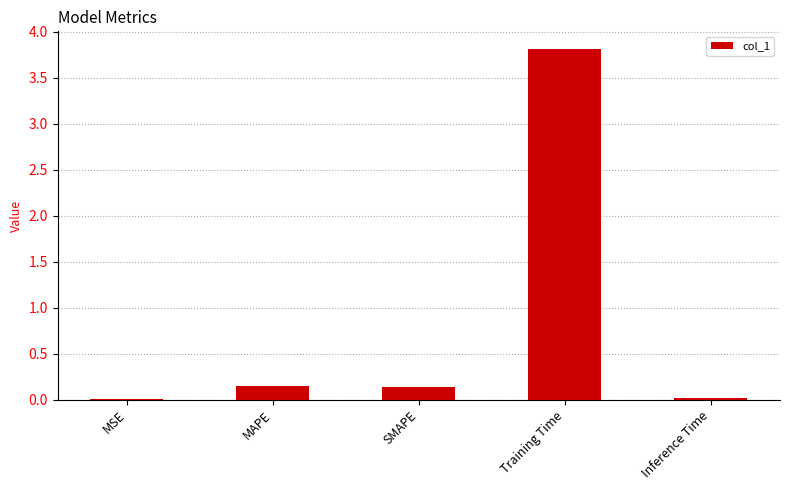

The chart shows a value of 3.8 at Training Time. True or false?

True